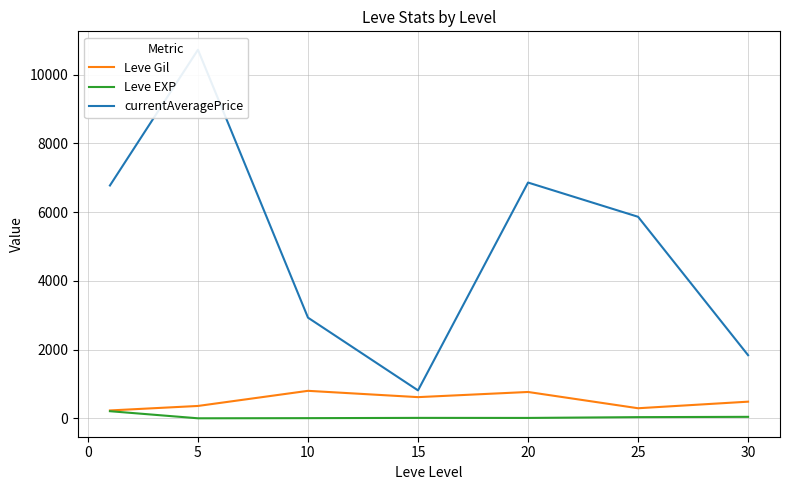

Which series changed the most between 5 and 10?

currentAveragePrice